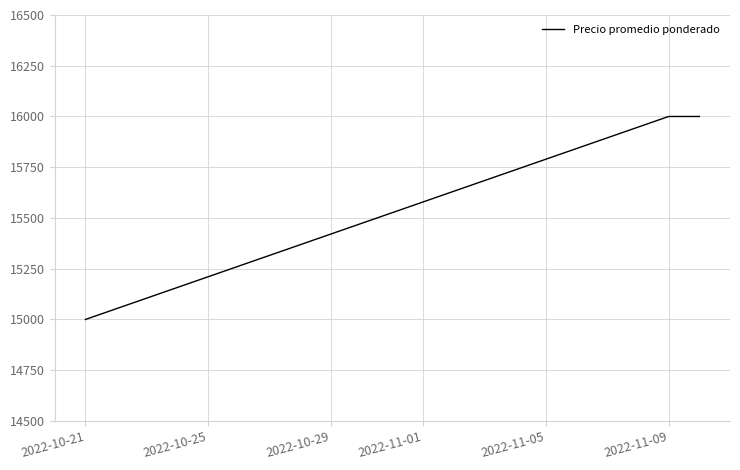

What is the average value?

15667